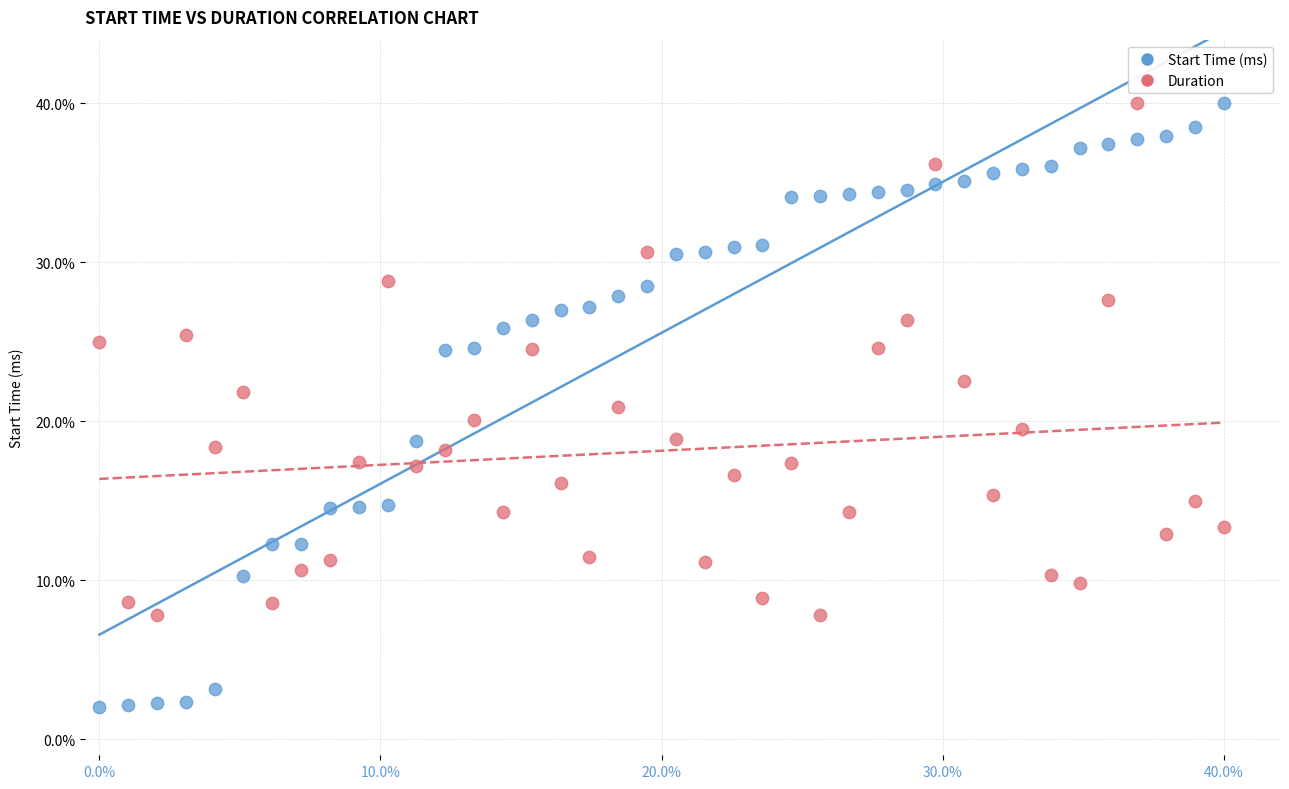

Which series reaches the minimum Y coordinate?

Start Time (ms)